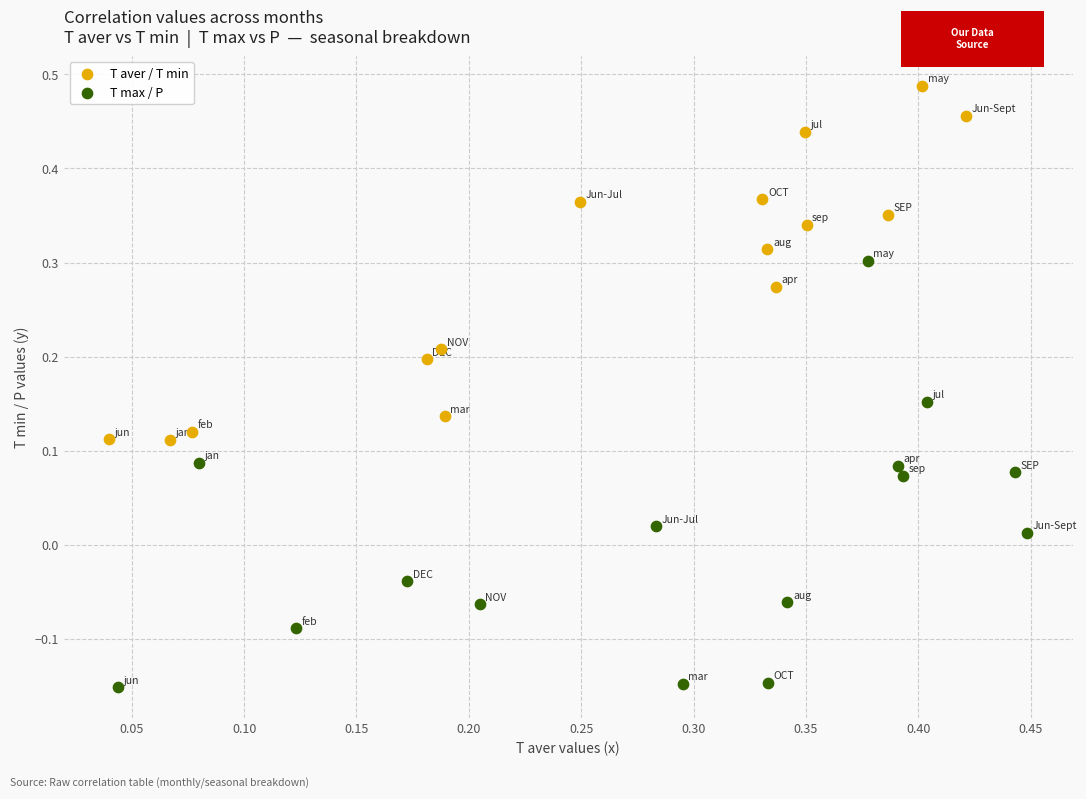

Which series has the largest Y range (max minus min)?

T max / P